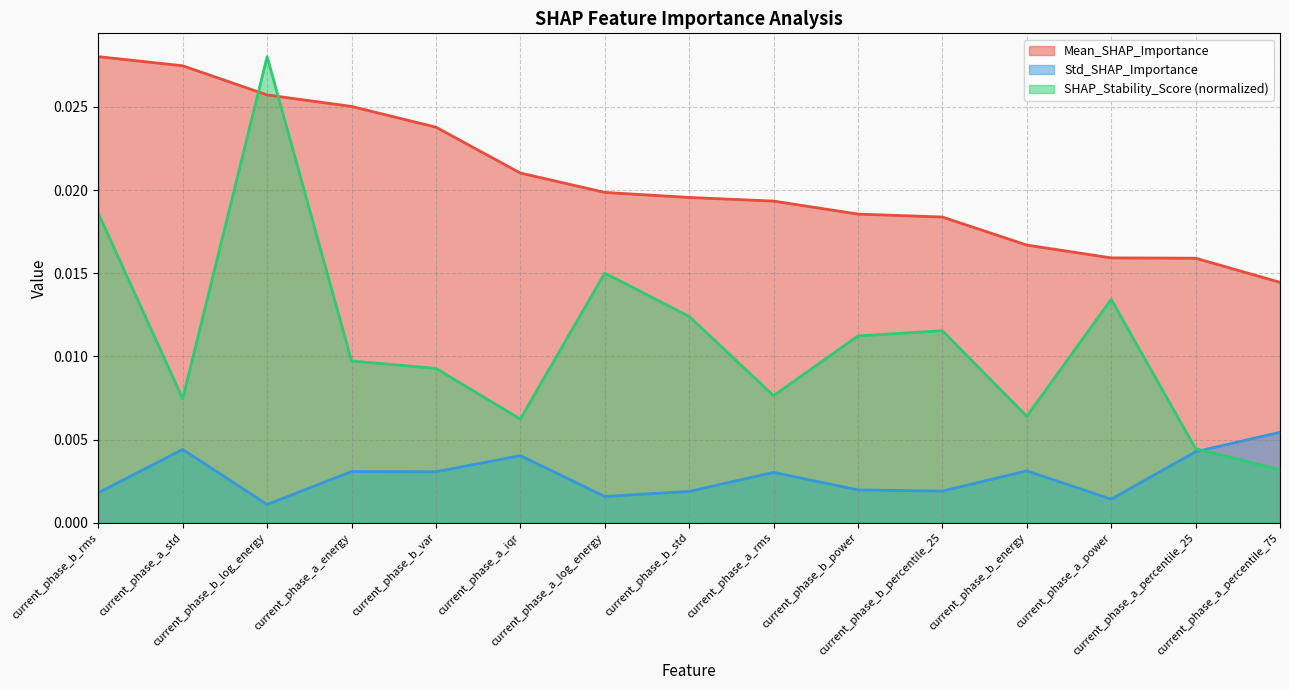

Which series ends up on top after the final intersection of SHAP_Stability_Score and Mean_SHAP_Importance?

Mean_SHAP_Importance